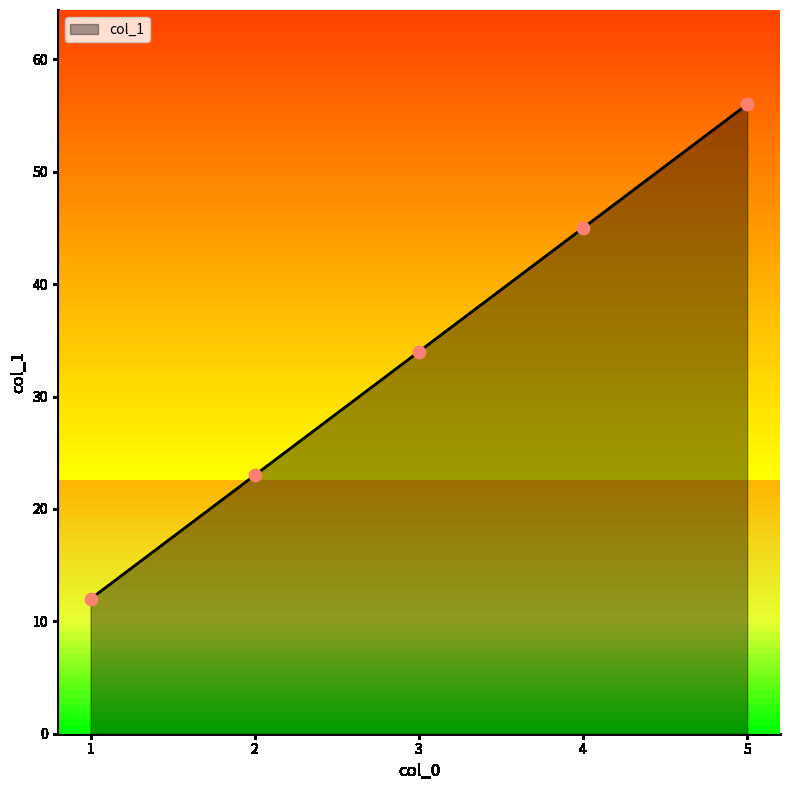

Which has a higher value, 5 or 4?

5